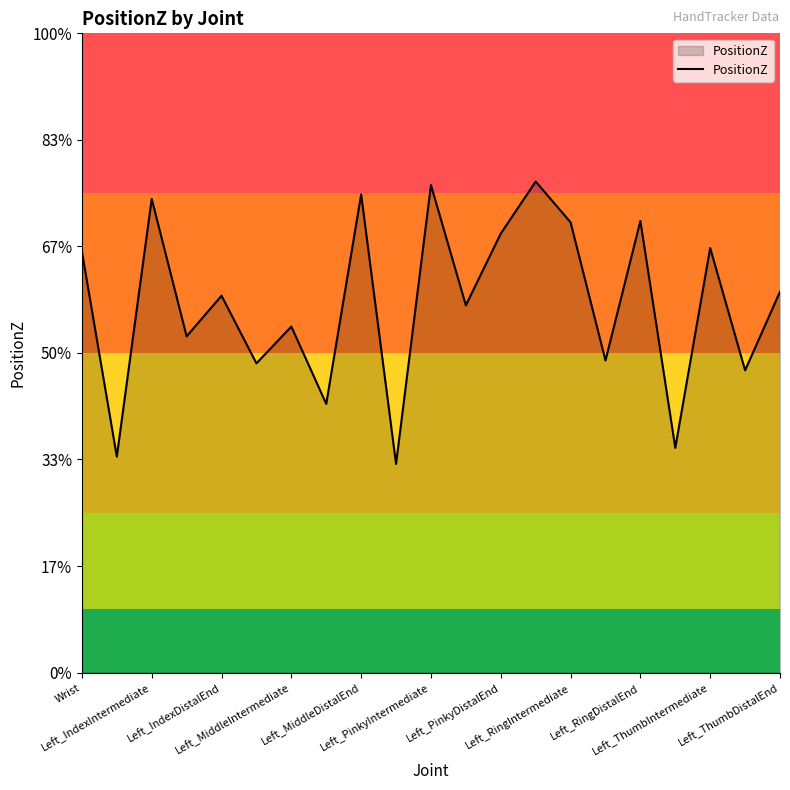

How many interior local valleys (lower than both neighbors) does the data have?

9